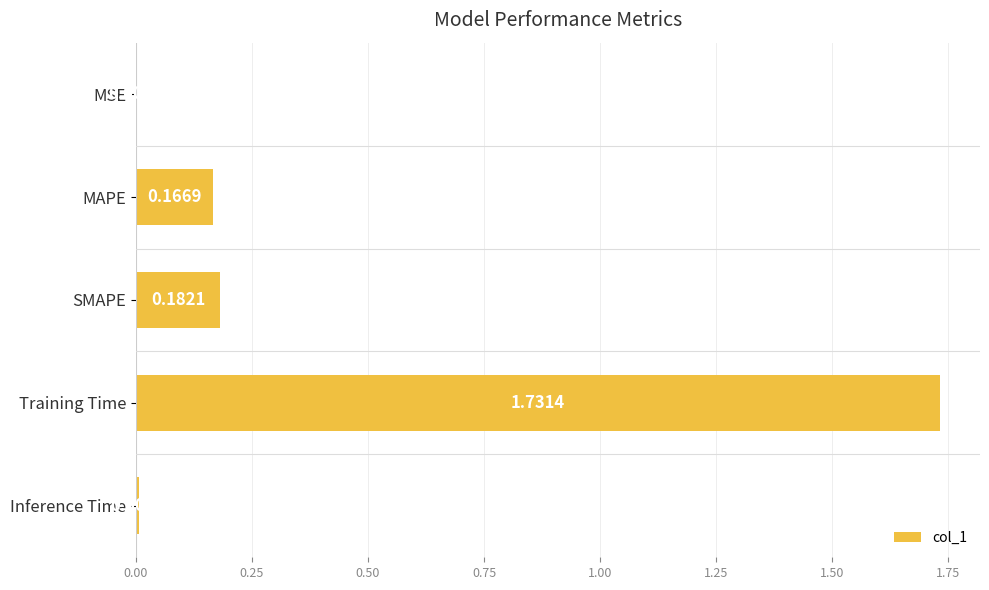

Which label corresponds to the largest value in the chart?

Training Time